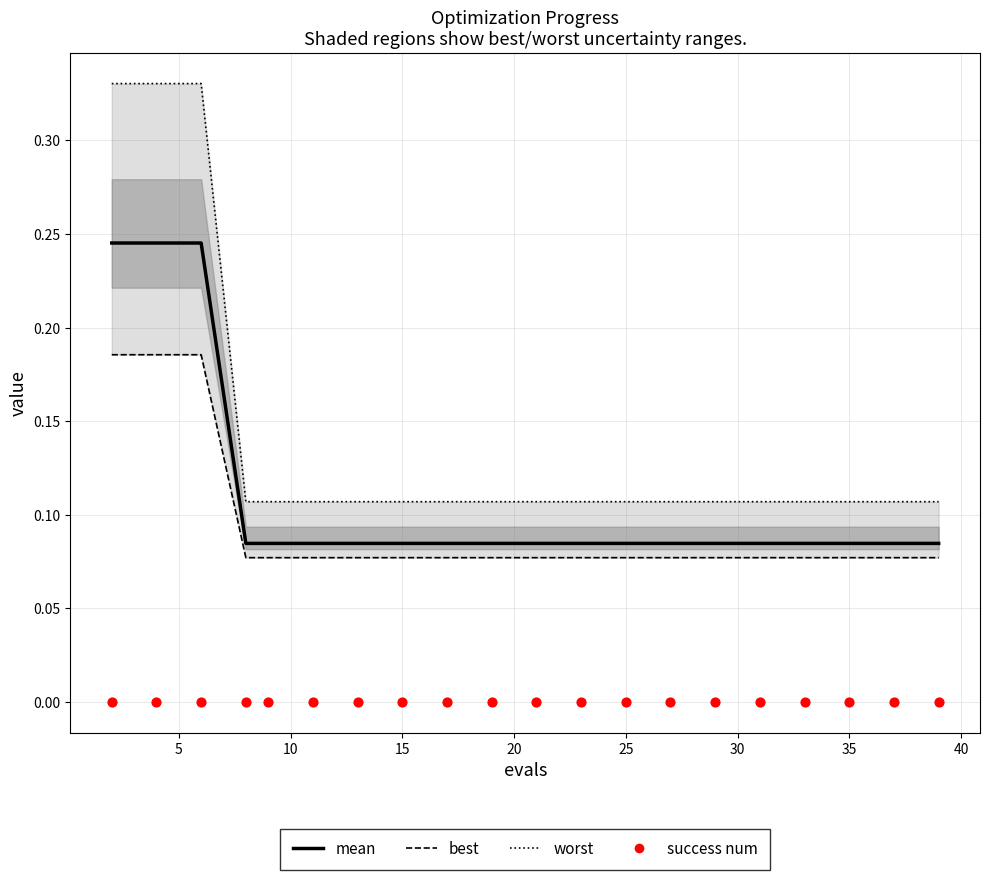

What are all the series names shown in the legend?

worst, best, mean, success num